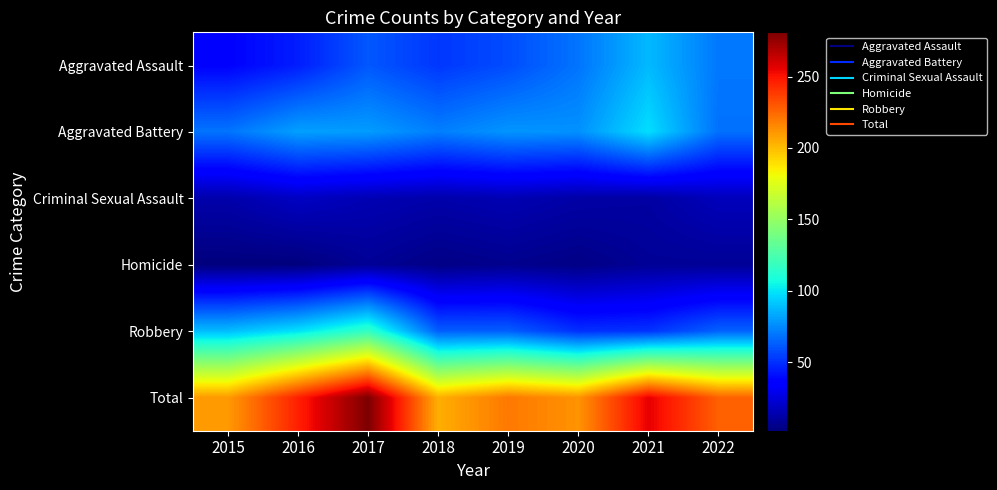

Reading right to left, extract all data points from this chart.

Aggravated Assault: 2022=70	2021=88	2020=69	2019=58	2018=52	2017=61	2016=45	2015=37
Aggravated Battery: 2022=68	2021=98	2020=77	2019=78	2018=72	2017=80	2016=81	2015=69
Criminal Sexual Assault: 2022=17	2021=11	2020=12	2019=15	2018=13	2017=15	2016=19	2015=13
Homicide: 2022=8	2021=8	2020=4	2019=6	2018=4	2017=8	2016=2	2015=2
Robbery: 2022=64	2021=51	2020=50	2019=63	2018=63	2017=117	2016=99	2015=89
Total: 2022=227	2021=256	2020=212	2019=220	2018=204	2017=281	2016=246	2015=210